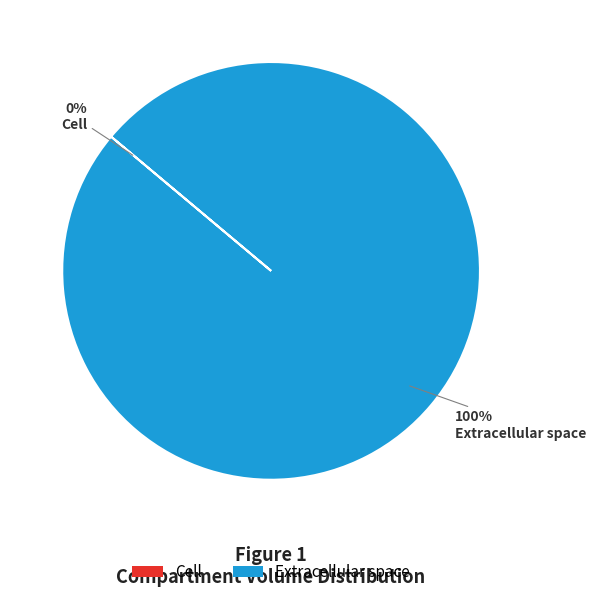

Does Extracellular space represent more than half of the total?

Yes